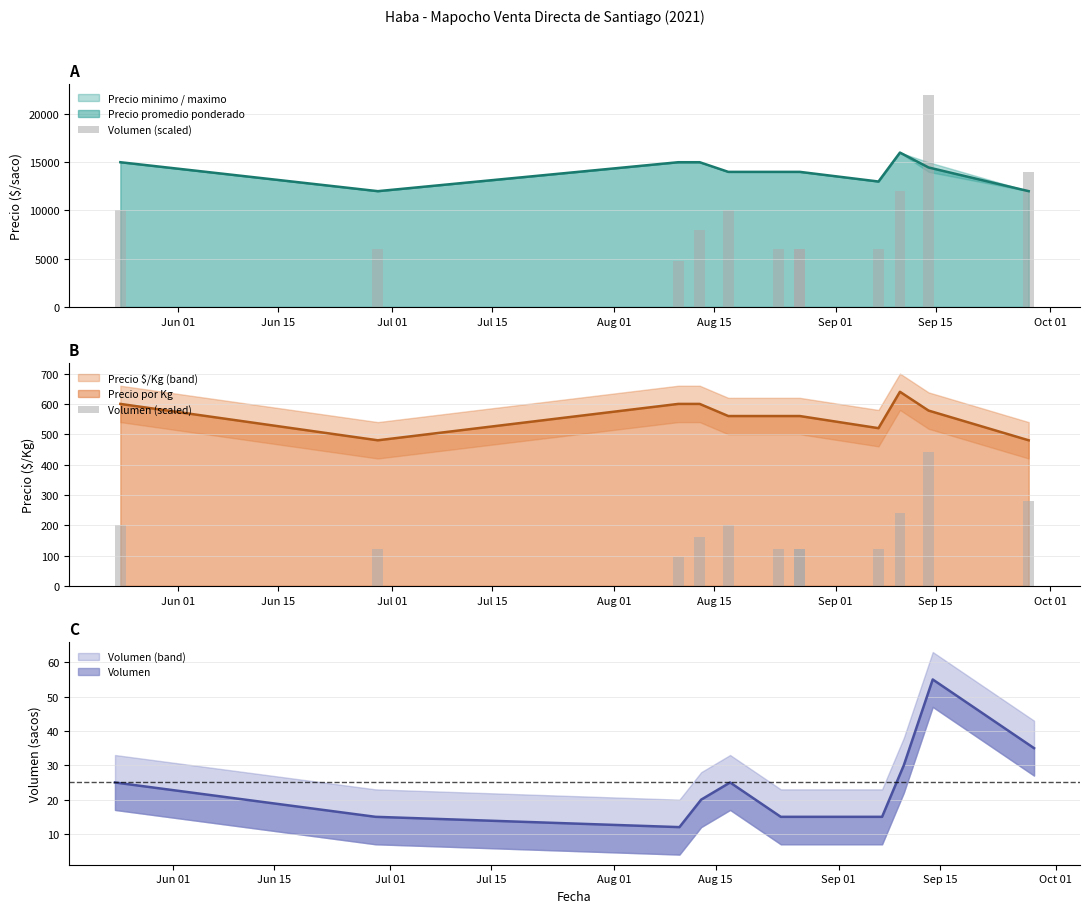

At which label does the data first exceed 160?

Jun 01